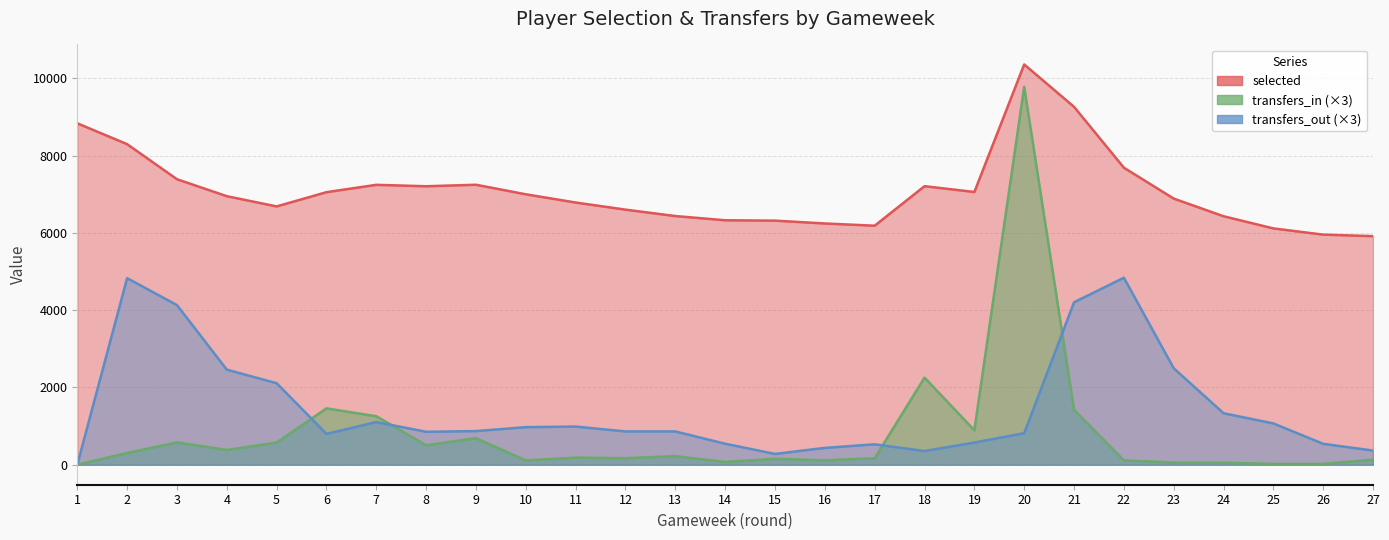

At which category is the sum across all series the highest?

20